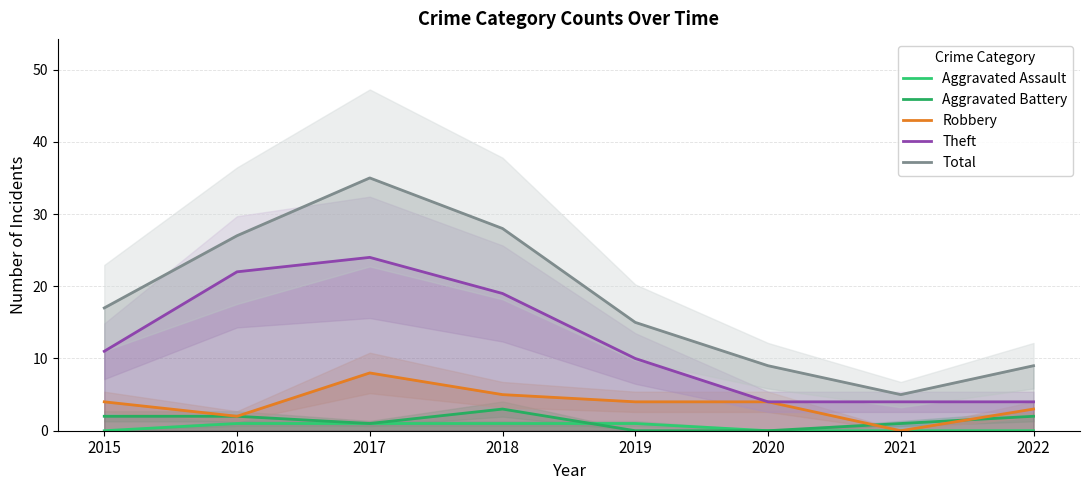

At which label does Theft first exceed 11?

2016